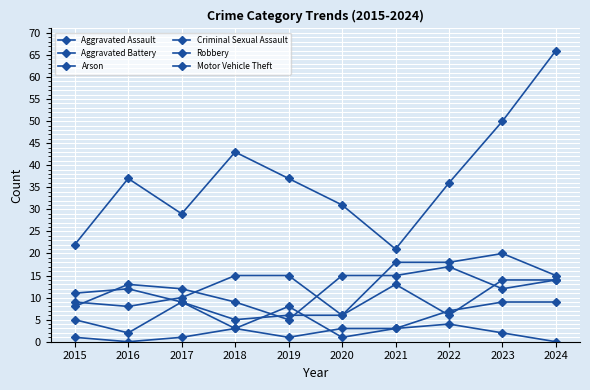

Which series changed the most between 2016 and 2017?

Motor Vehicle Theft